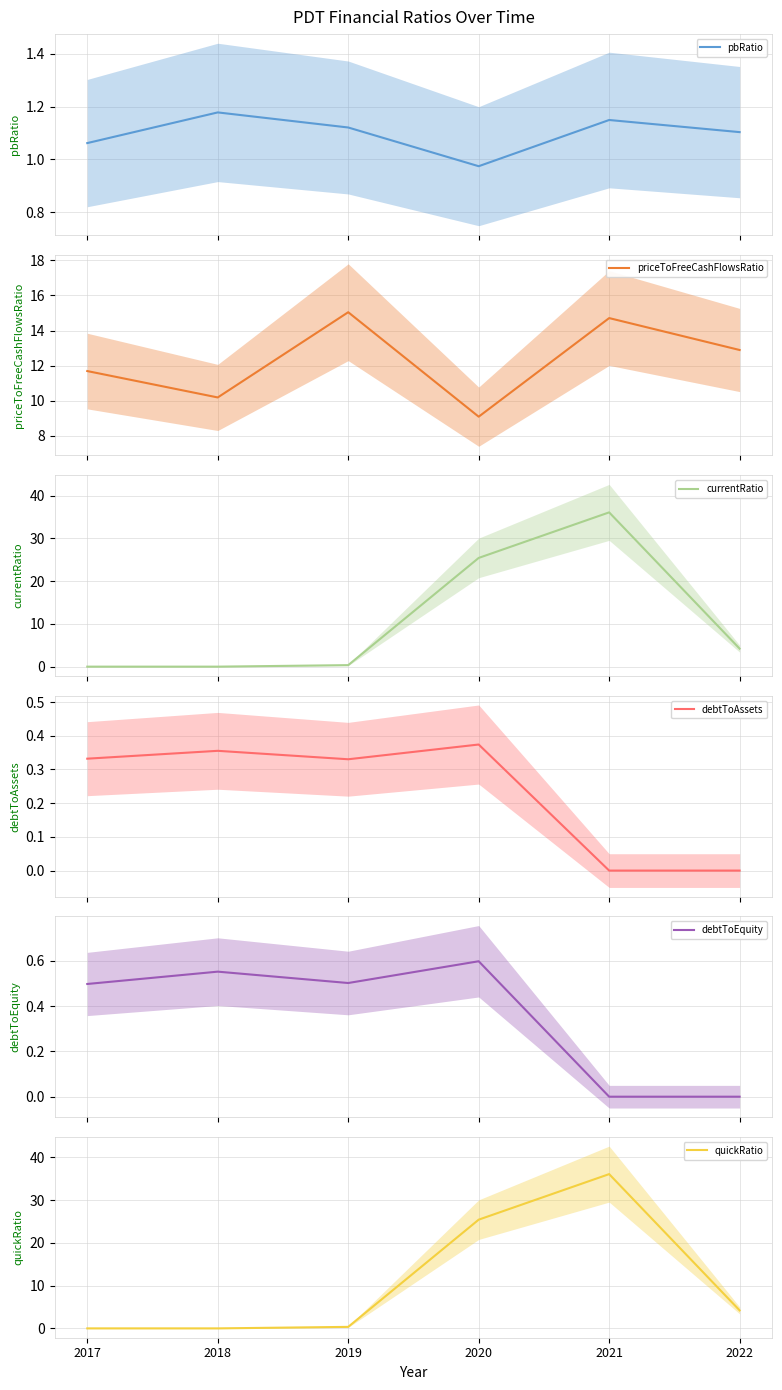

True or false: debtToEquity has more than 2 points higher than both neighbors.

False